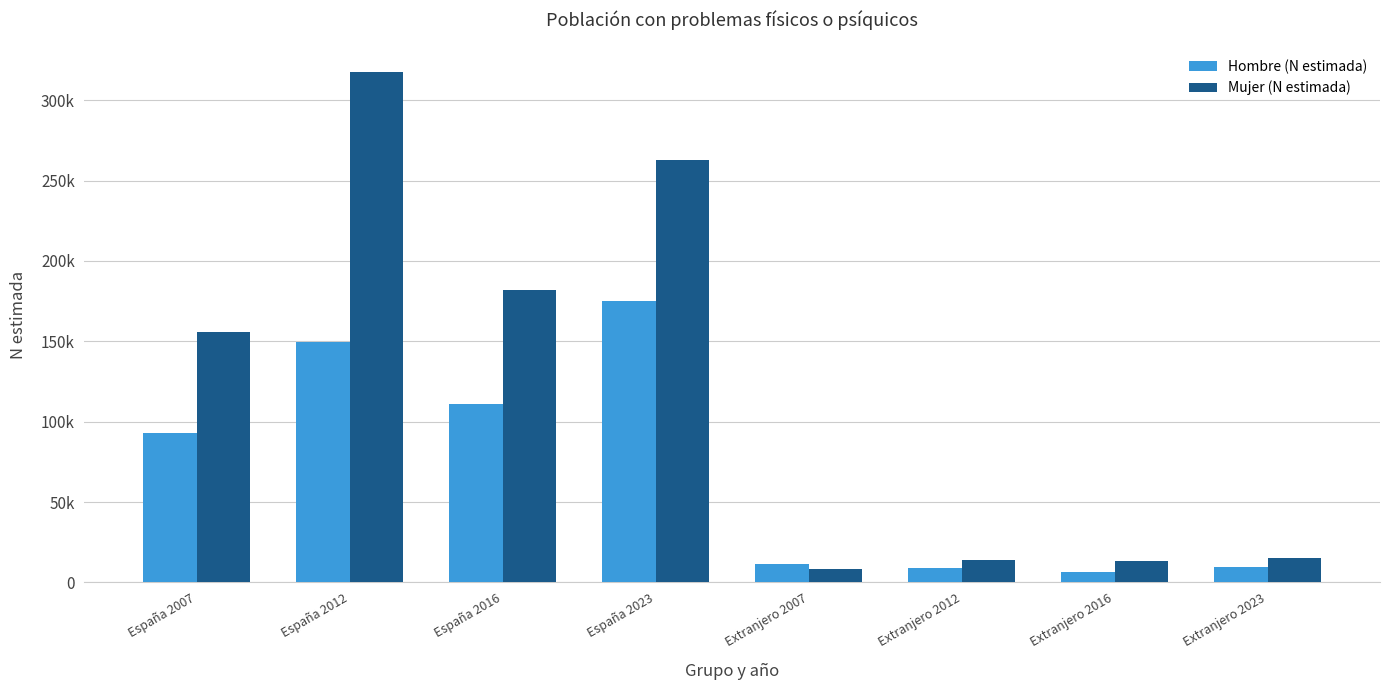

What are all the series names shown in the legend?

Hombre (N estimada), Mujer (N estimada)